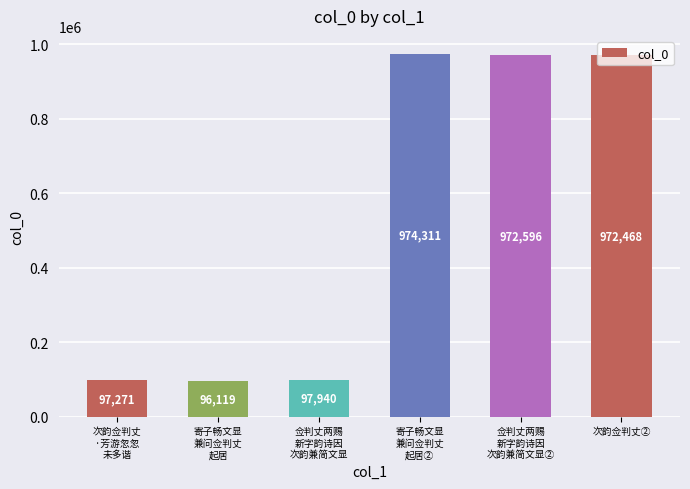

True or false: the data shows 156151 at 寄子畅文显
兼问佥判丈
起居.

False